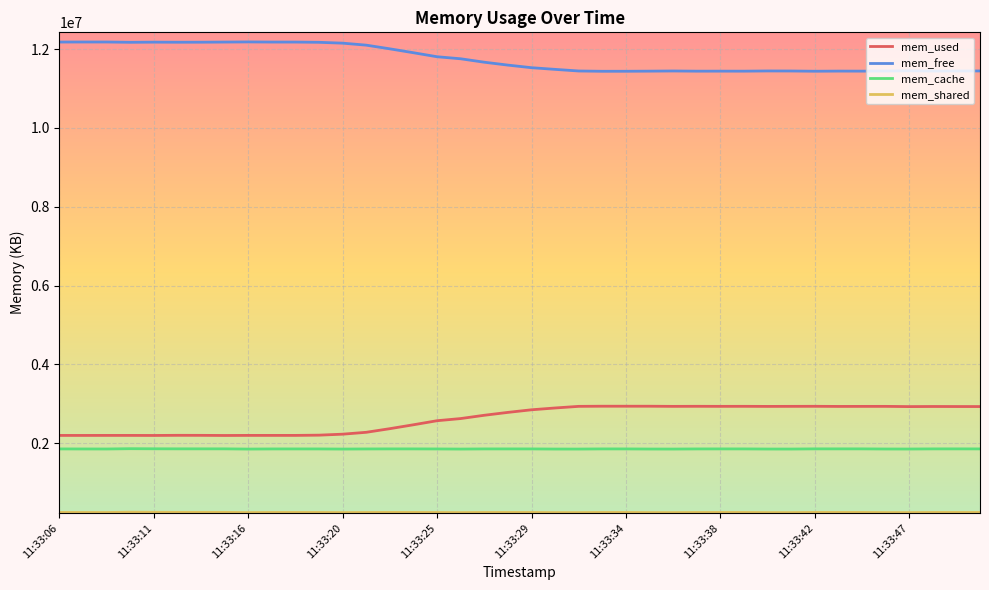

True or false: mem_used and mem_cache intersect in this chart.

False